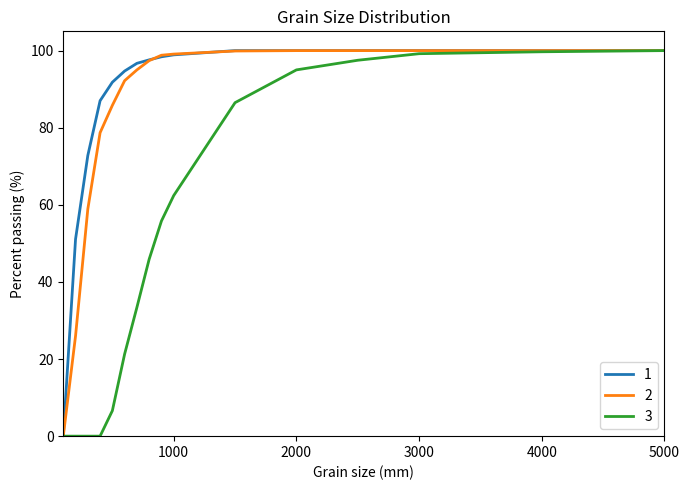

At which label is 2 closest to 50?

300